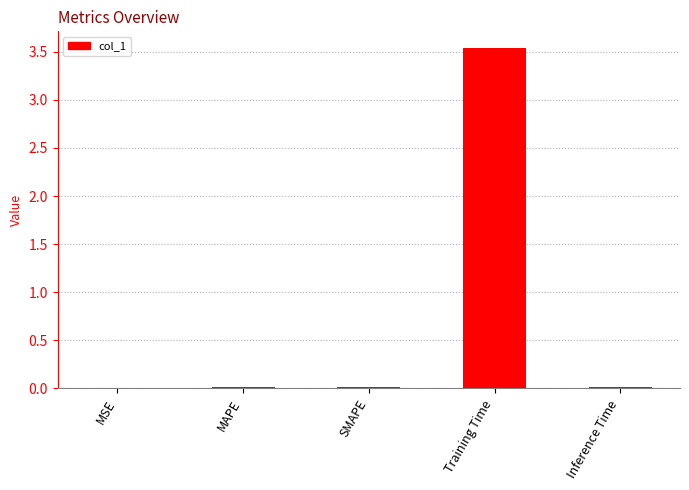

The chart shows a value of 3.5 at Training Time. True or false?

True